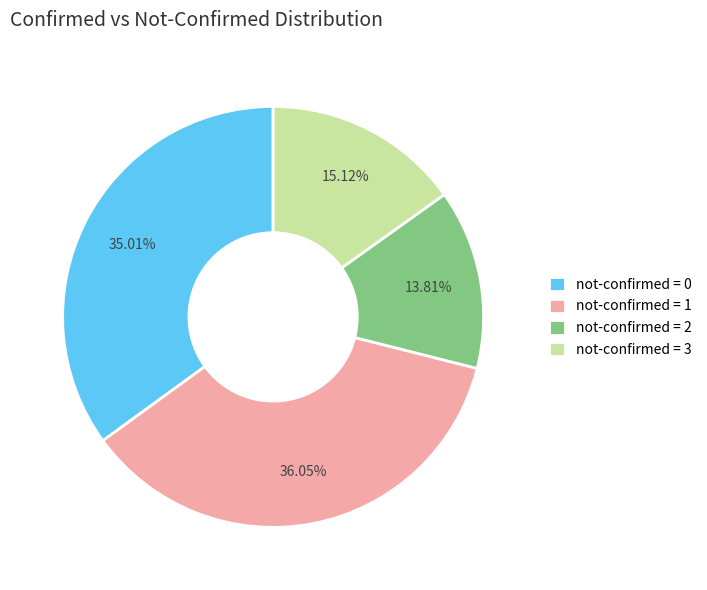

Count the number of slices in the pie.

4